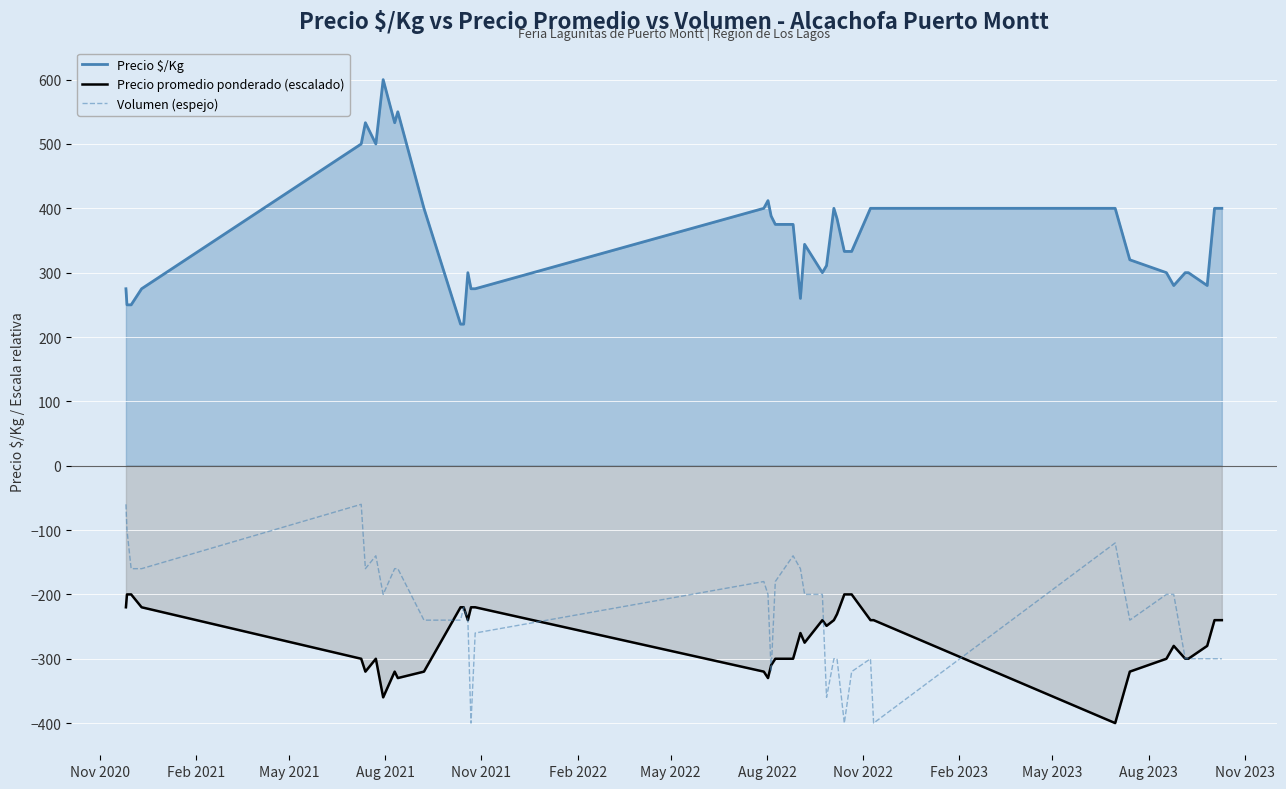

What is the minimum value for Volumen (espejo)?

-400.0